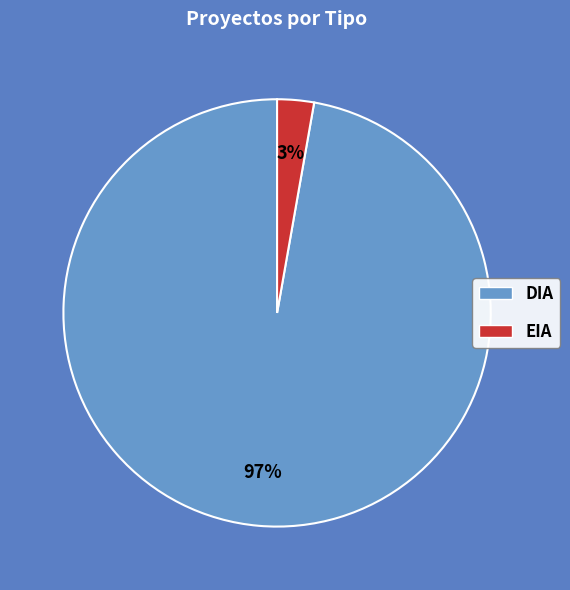

To the nearest percent, what is the combined percentage of EIA and DIA?

100%